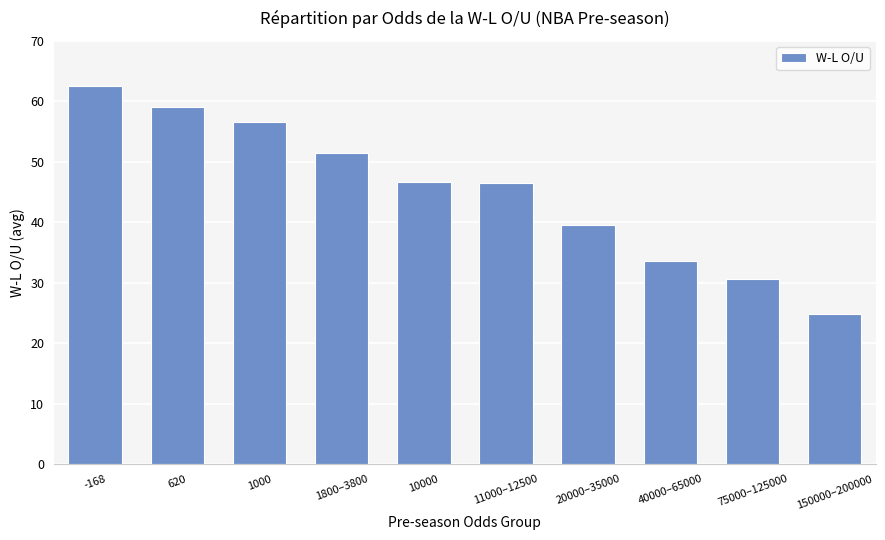

What is the approximate value at 40000–65000?

33.5